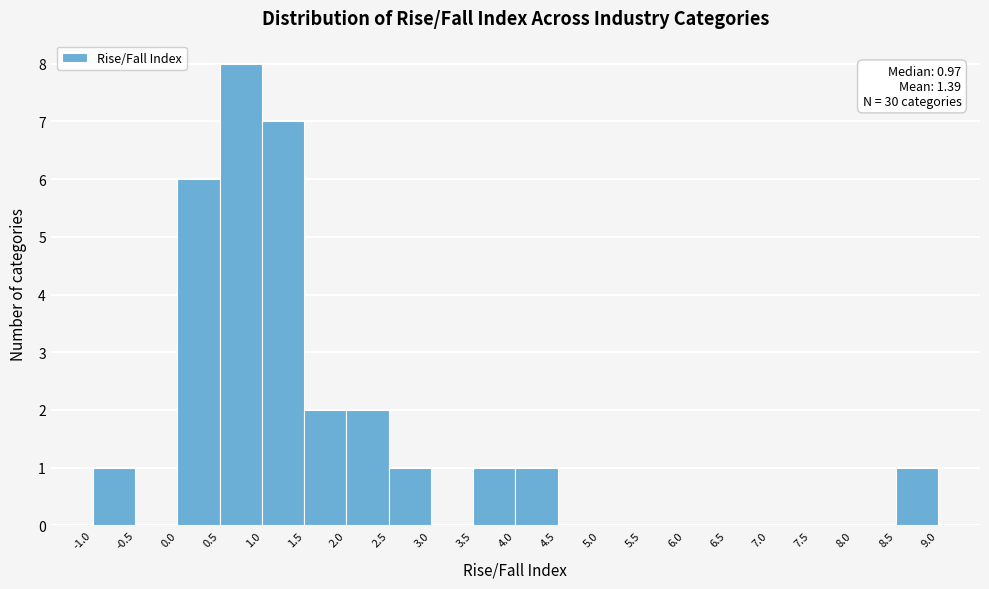

Over which range of the x-axis is the bar tallest?

0.5 to 1.0